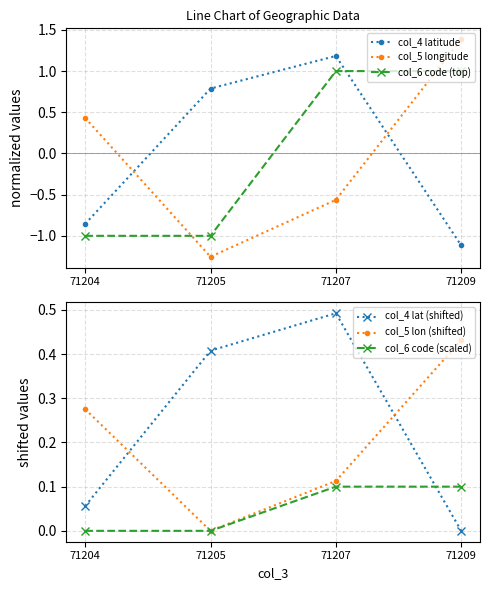

True or false: col_4 latitude and col_6 code (top) cross at least once.

True